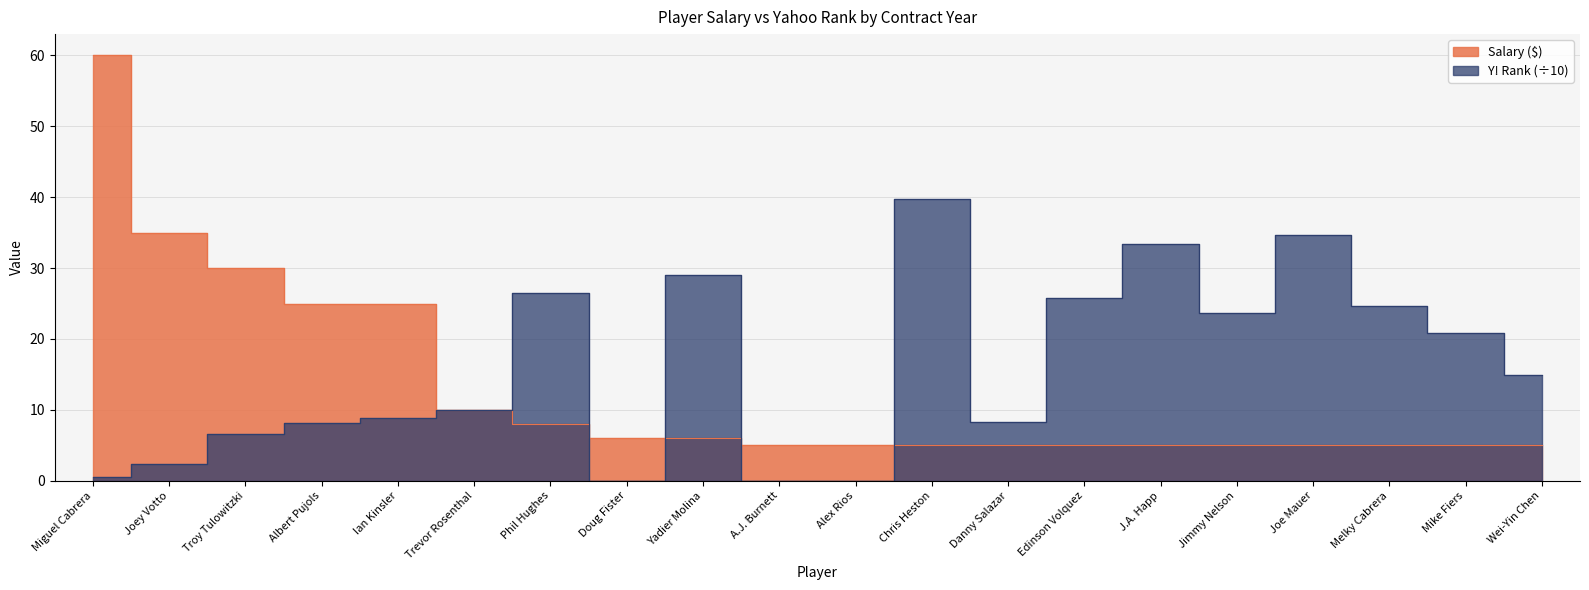

What is the difference between the second highest and second lowest values in the Salary ($) series?

30.0